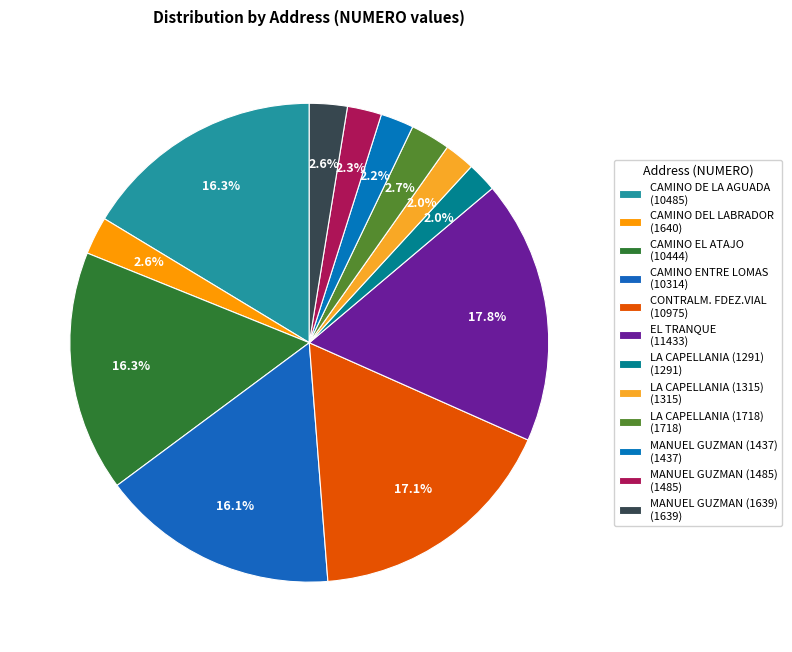

How many segments does this pie chart have?

12